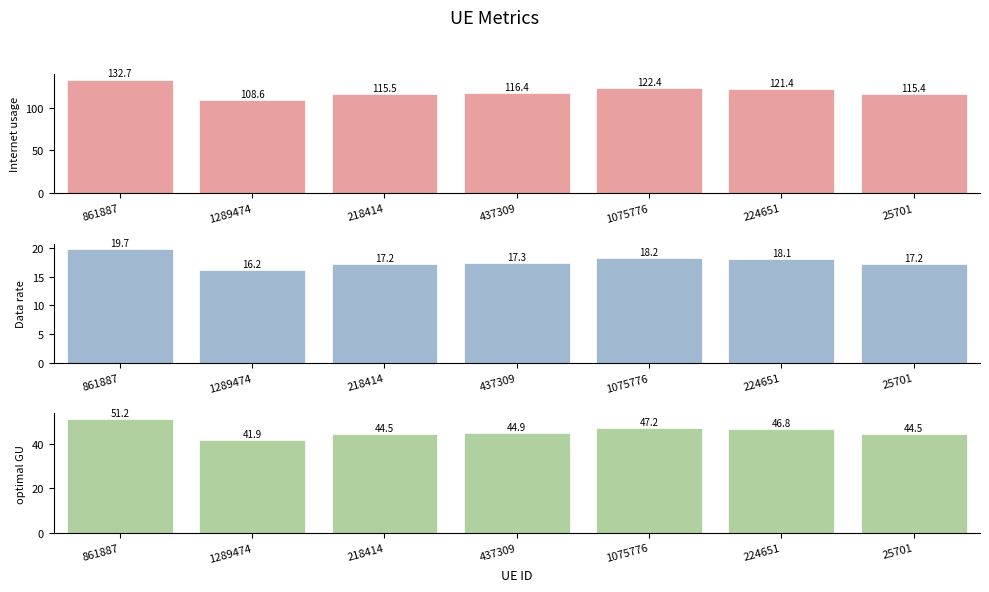

Rank the series by their maximum value, from highest to lowest.

Internet usage, optimal GU, Data rate